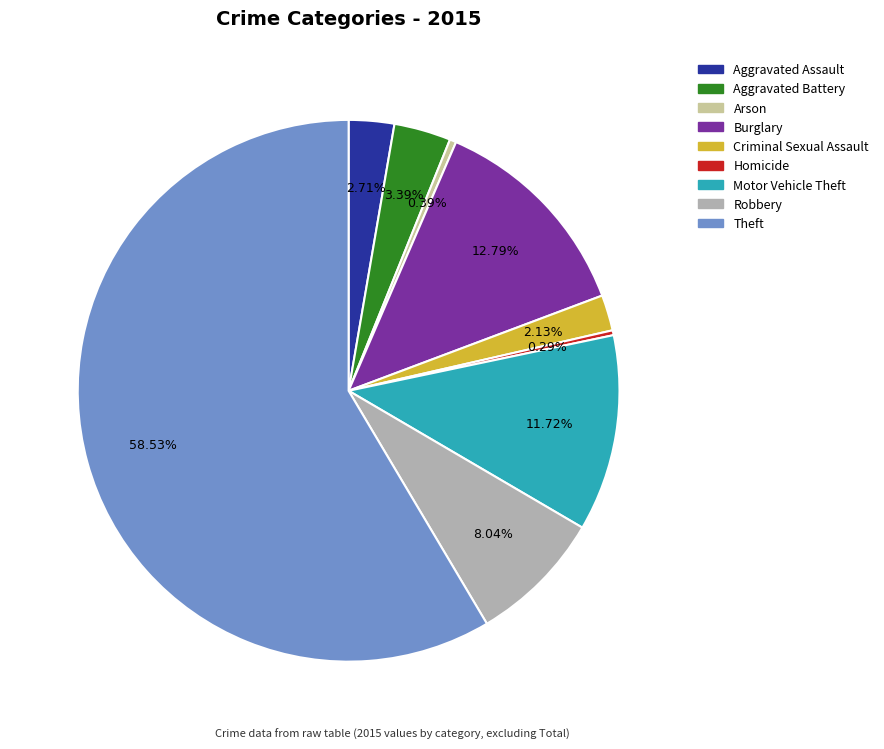

Which slice is the largest?

Theft